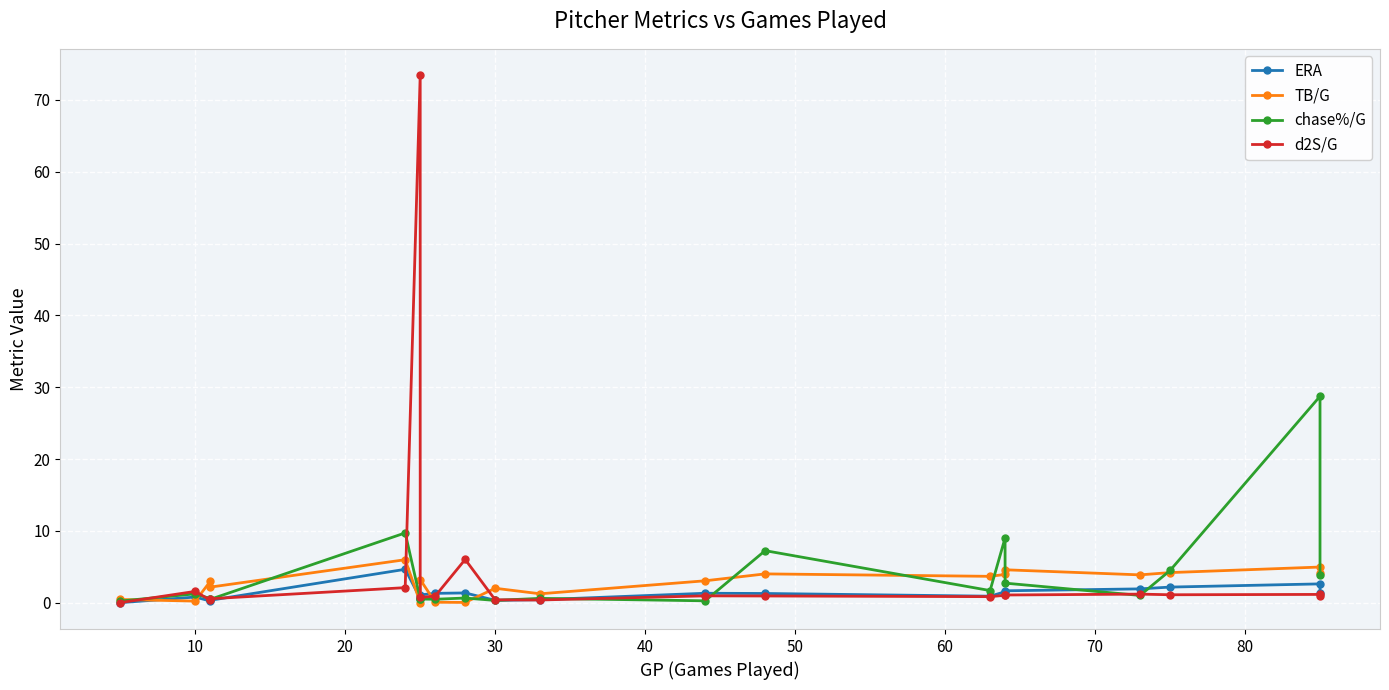

Is the value of d2S/G at 12 greater than the value of TB/G at 12?

No